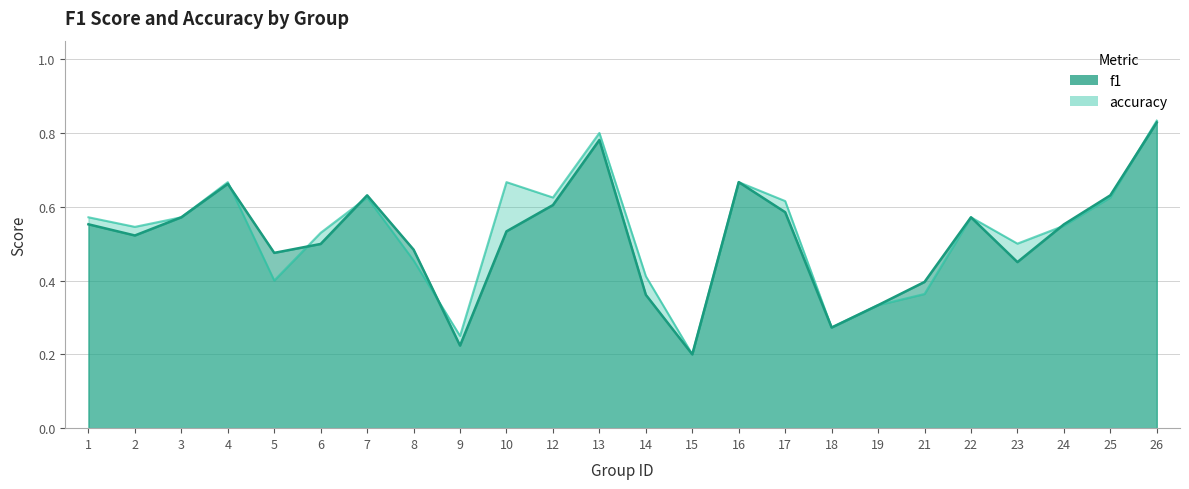

Does the chart have visible grid lines?

Yes